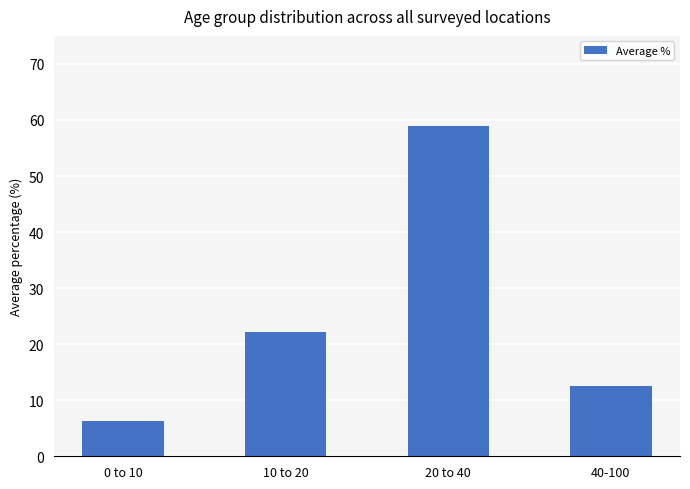

What is the sum of all values?

99.8